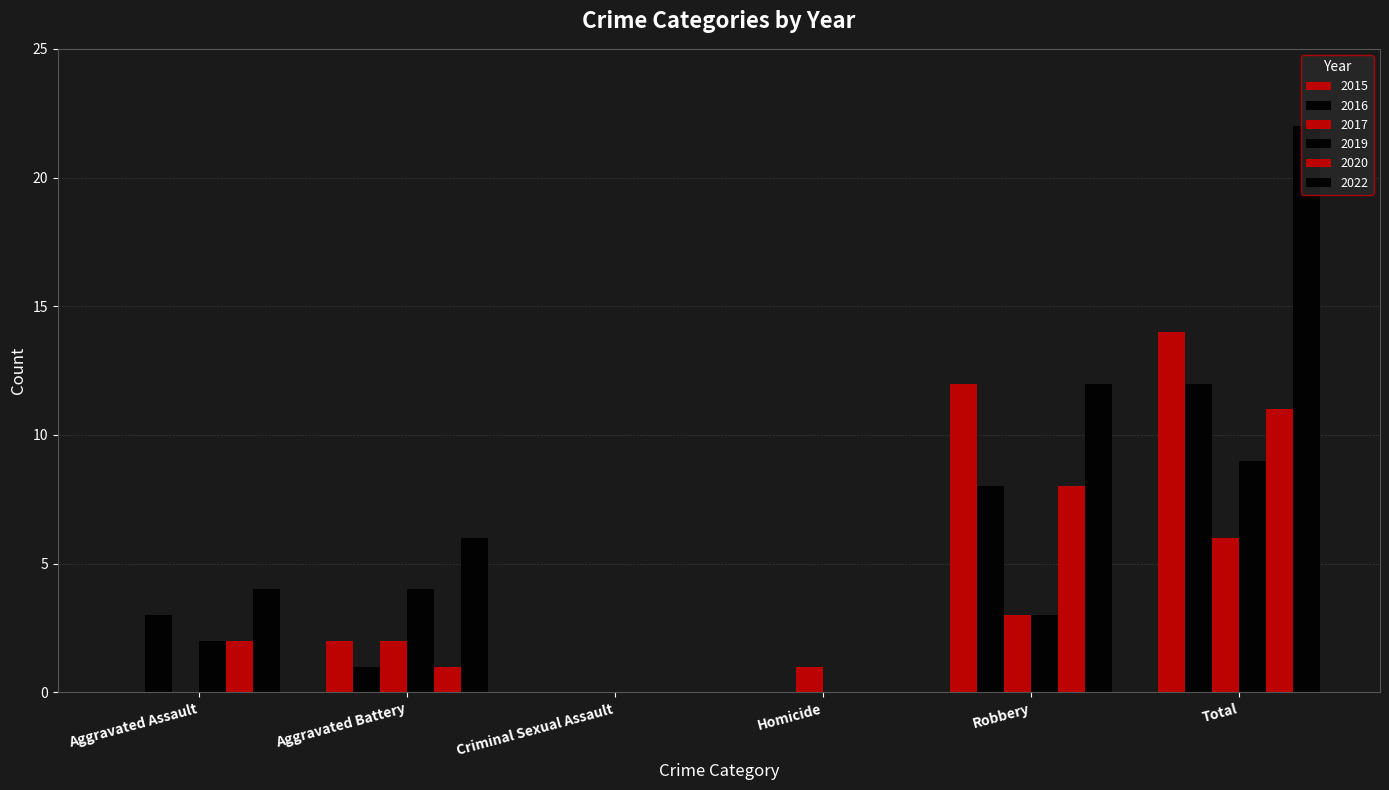

What is the value of the 2022 bar at the 6th from the left?

22